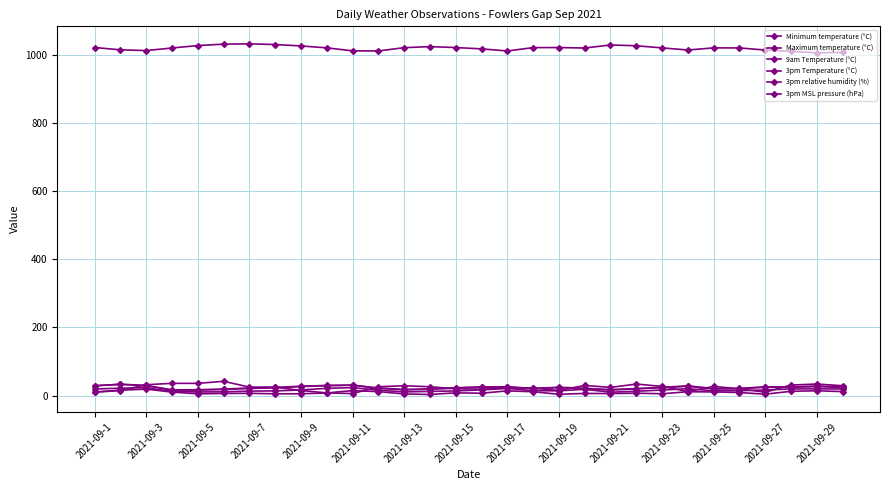

In 3pm MSL pressure (hPa), how many points are lower than both neighbors (excluding endpoints)?

6